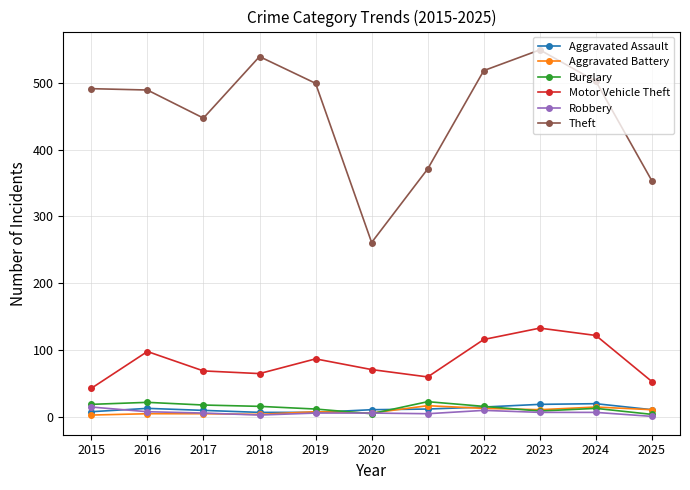

At which category is the sum across all series the highest?

2023